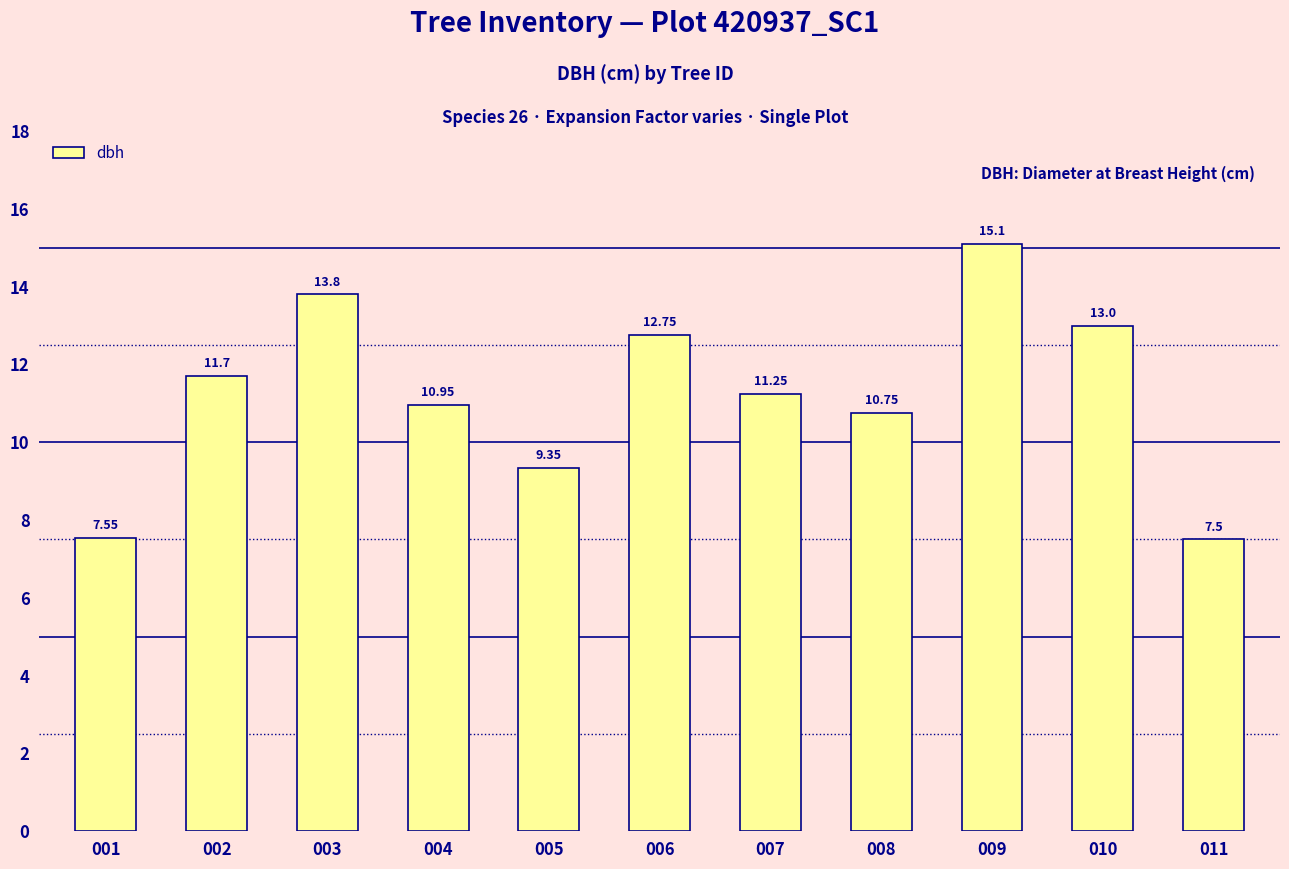

What is the sum of all values?

123.7